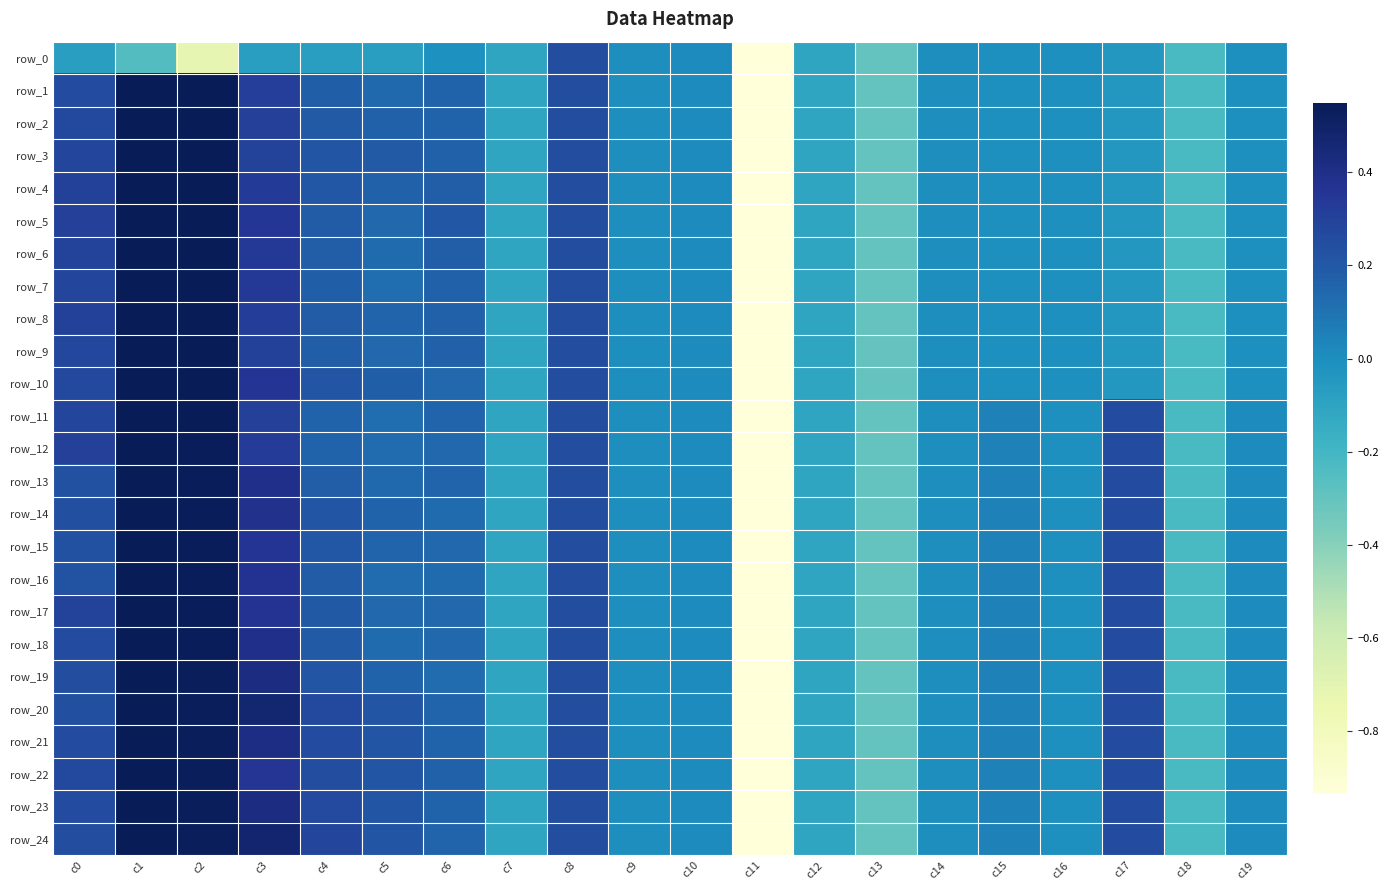

What is the difference between the second highest and second lowest values in the row_23 series?

0.8